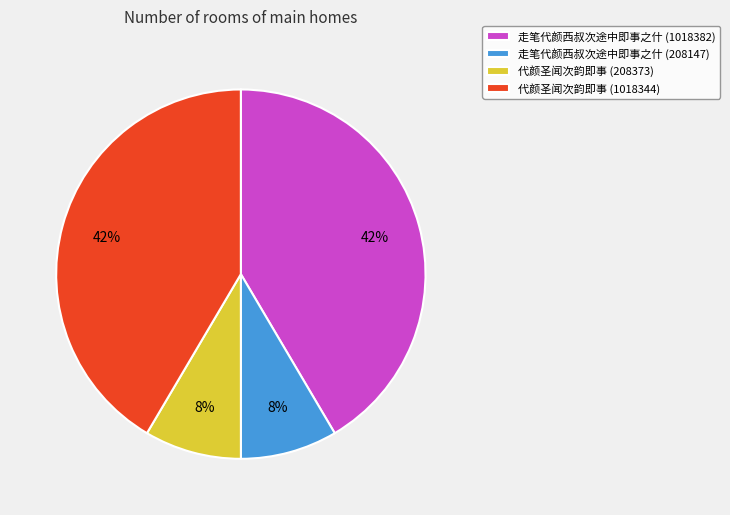

Do 代颜圣闻次韵即事 (208373) and 走笔代颜西叔次途中即事之什 (208147) together represent more than half of the pie?

No